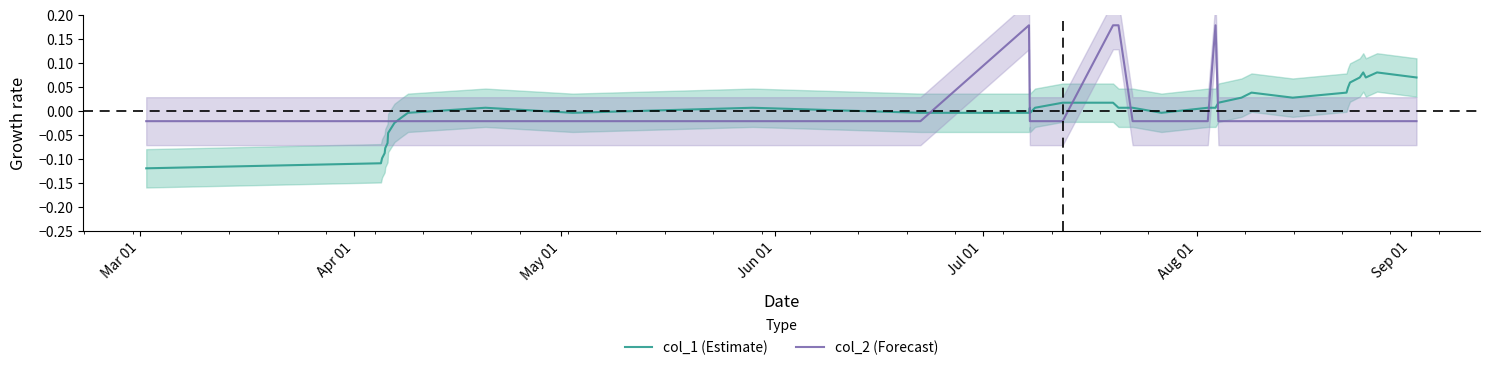

Reading left to right, extract all data points from this chart.

col_1 (Estimate): -0.1	-0.1	-0.1	-0.1	-0.1	-0.1	-0.1	-0.0	-0.0	-0.0	-0.0	0.0	-0.0	0.0	-0.0	-0.0	0.0	-0.0	0.0	0.0	0.0	0.0	0.0	-0.0	0.0	0.0	0.0	0.0	0.0	0.0	0.0	0.0	0.1	0.1	0.1	0.1	0.1	0.1
col_2 (Forecast): -0.0	-0.0	-0.0	-0.0	-0.0	-0.0	-0.0	-0.0	-0.0	-0.0	-0.0	-0.0	-0.0	-0.0	-0.0	0.2	-0.0	-0.0	-0.0	-0.0	0.2	0.2	-0.0	-0.0	-0.0	0.2	-0.0	-0.0	-0.0	-0.0	-0.0	-0.0	-0.0	-0.0	-0.0	-0.0	-0.0	-0.0